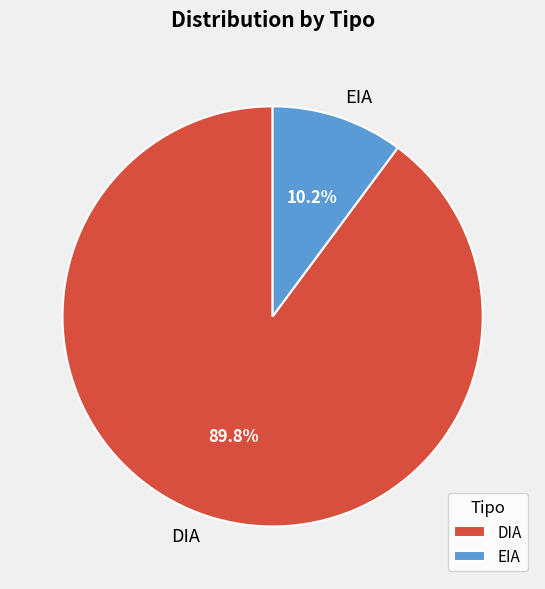

Does any single category account for the majority?

Yes